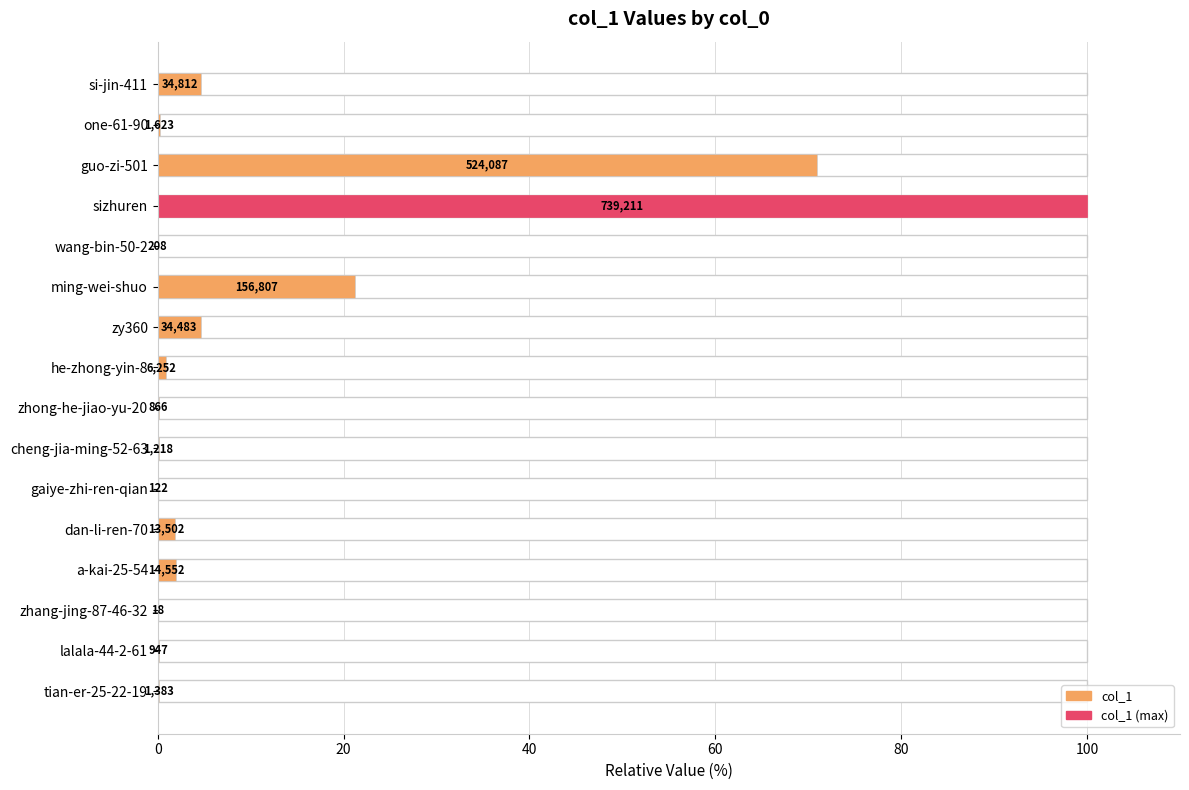

What is the sum of all values?

207.0